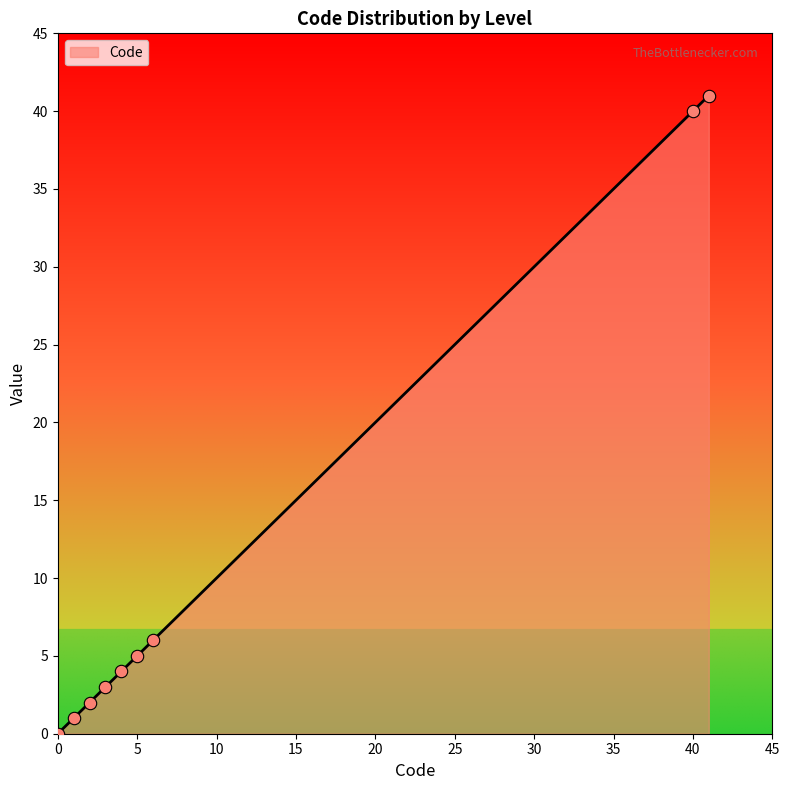

What is the greatest value displayed?

41